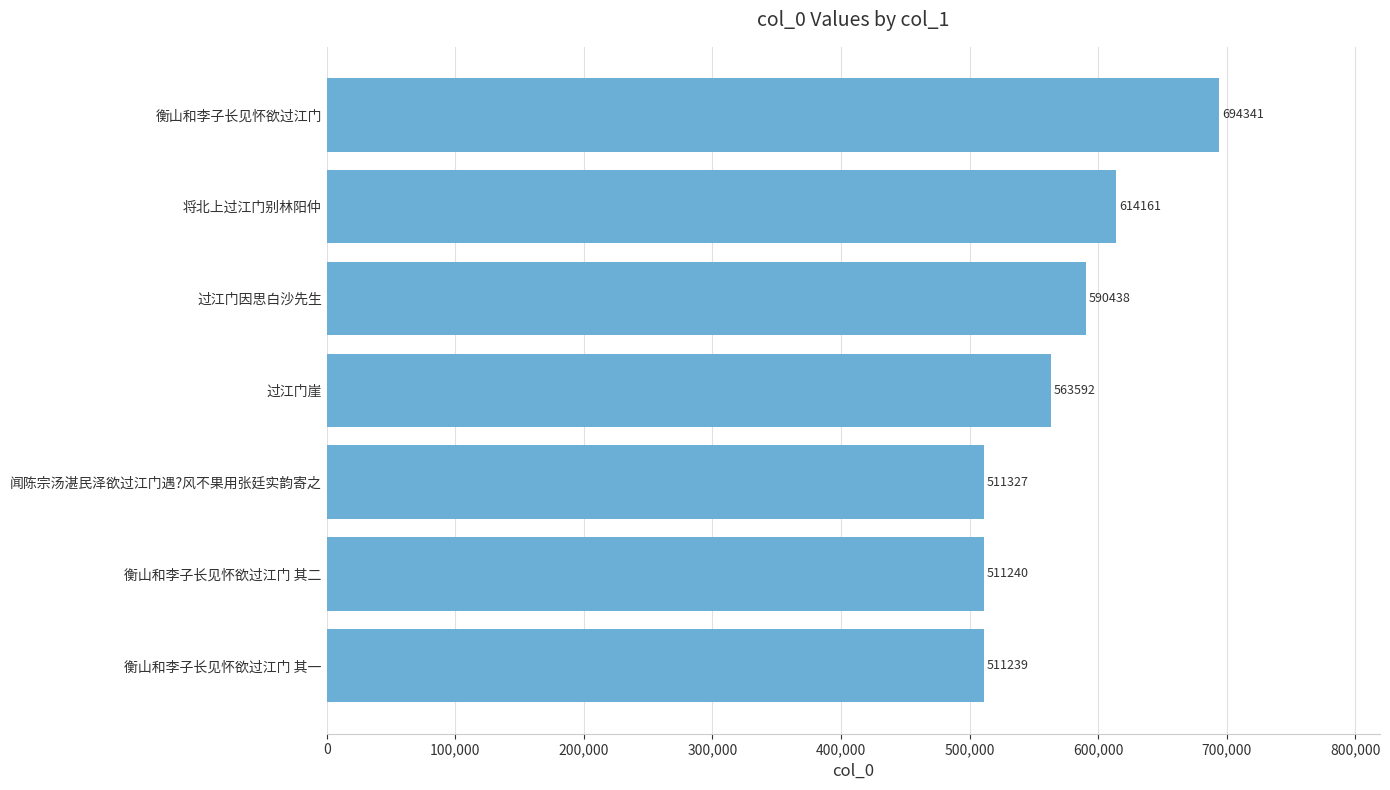

How many values are below 563592?

3